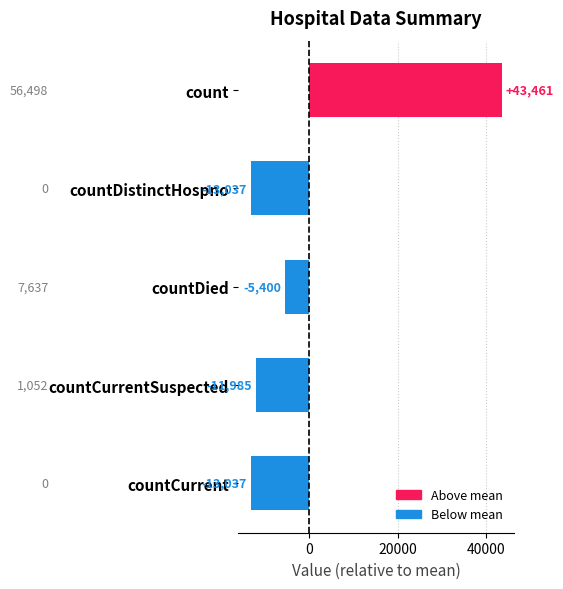

The value at countCurrent is -22884.8. True or false?

False